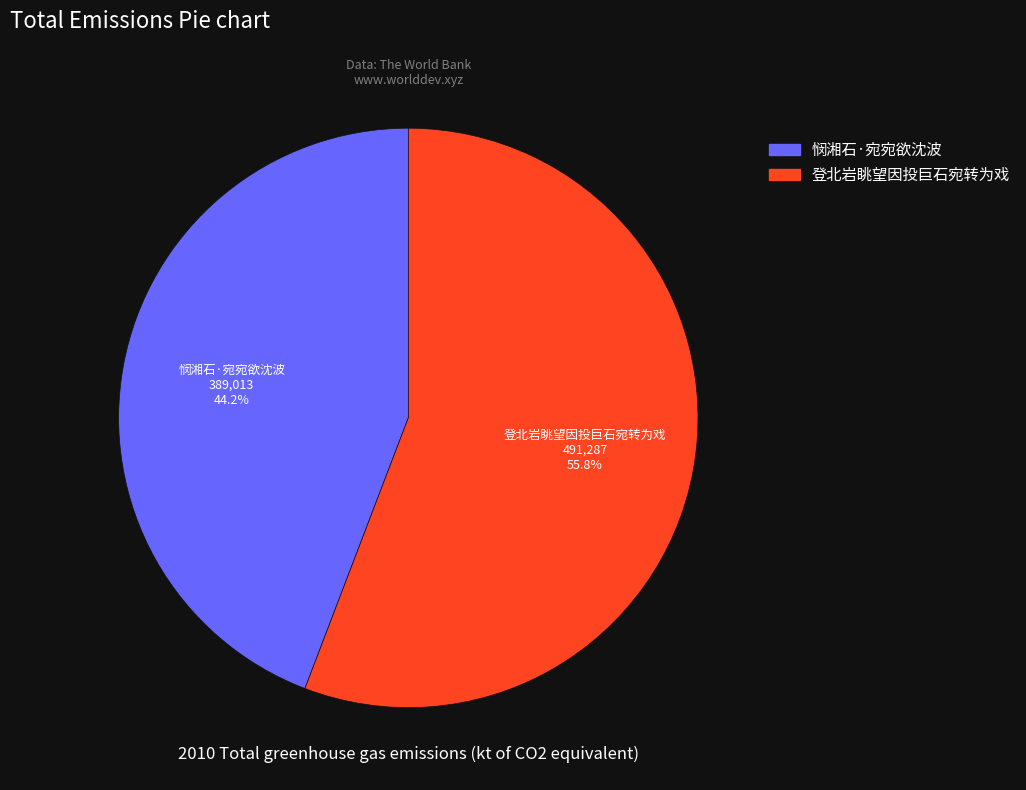

To the nearest percent, what is the difference between the largest and smallest slice percentages?

12%